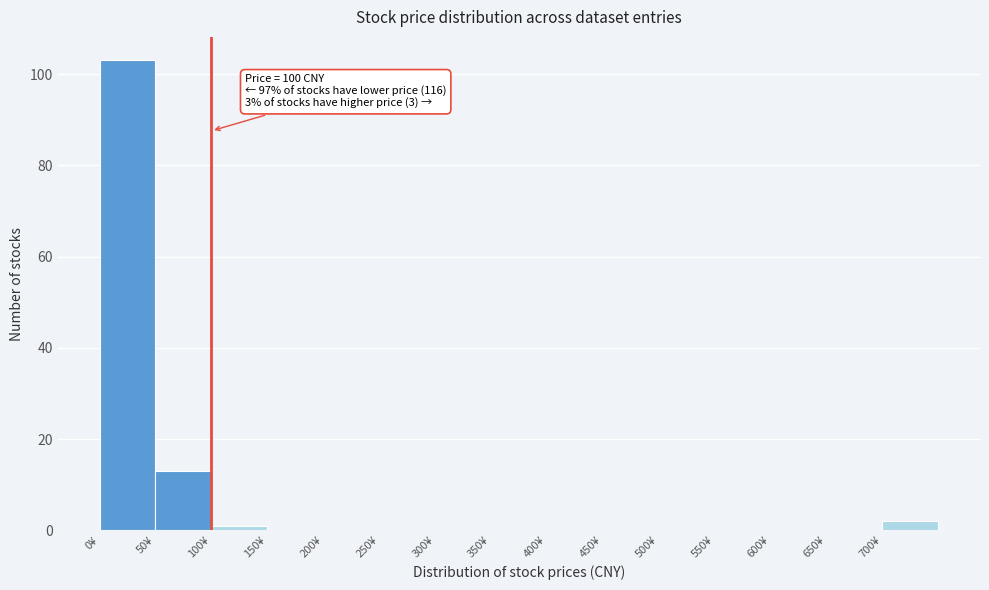

Over which range of the x-axis is the bar tallest?

0 to 50